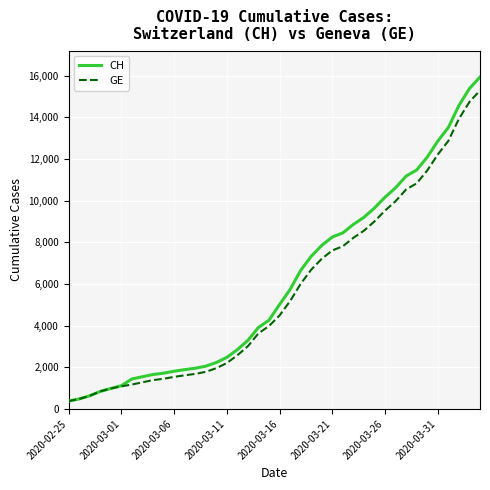

What is the maximum value for GE?

15284